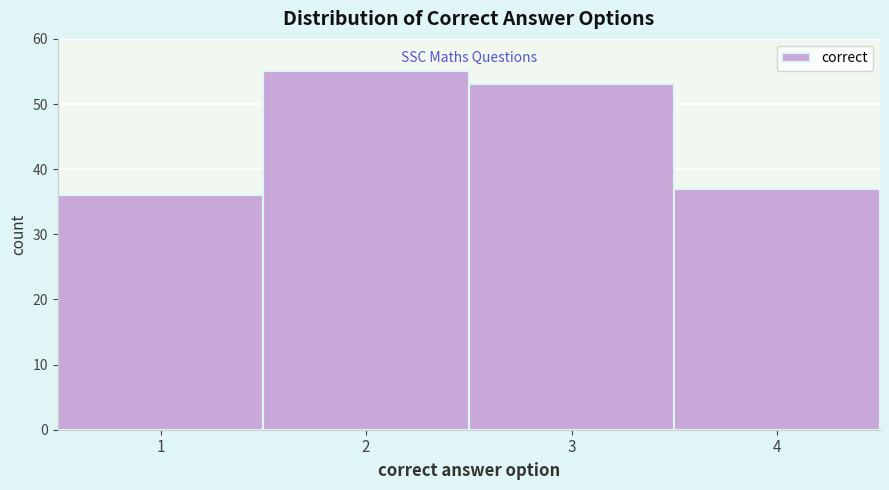

Reading left to right, transcribe all the data shown in this chart.

1=36	2=55	3=53	4=37